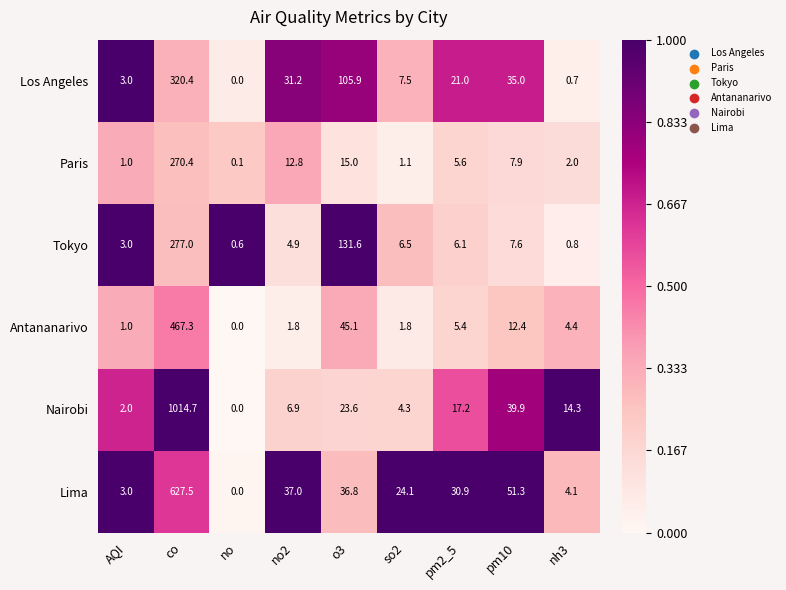

Read the Lima value at pm2_5.

30.9